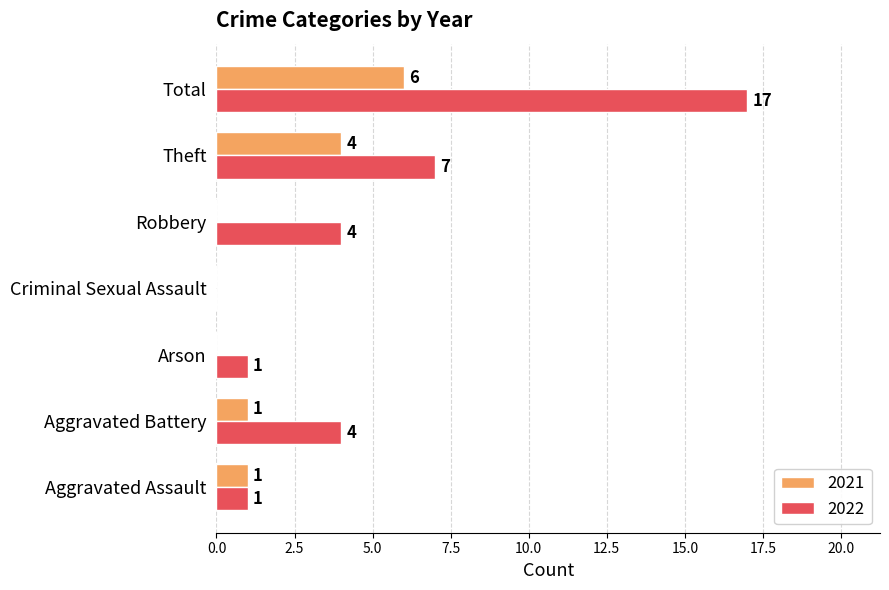

Where is 2021 nearest to the value 3?

Theft